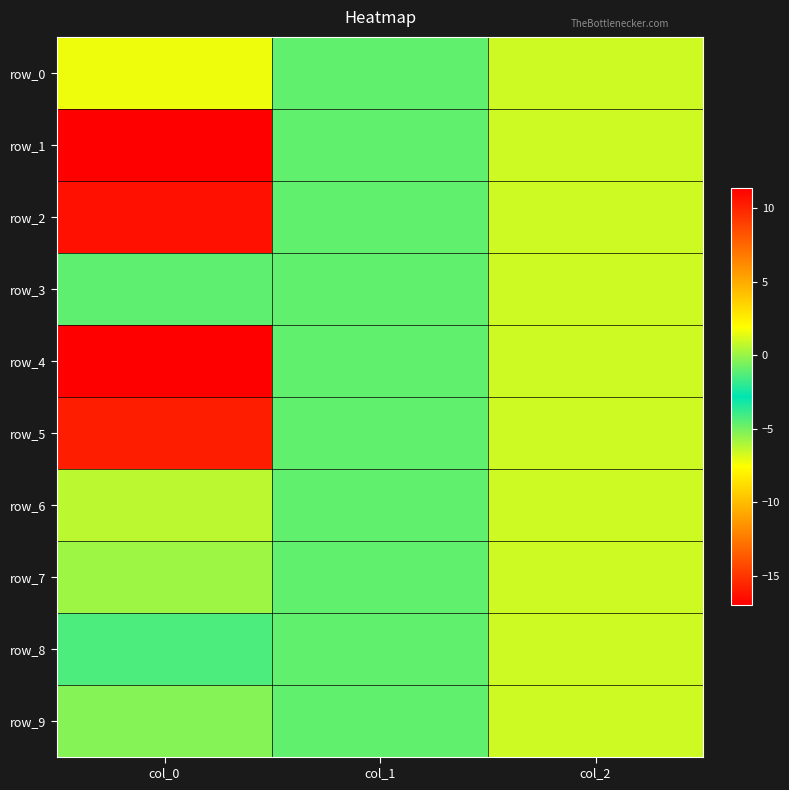

True or false: row_3 has a value of -1.0 at col_1.

True